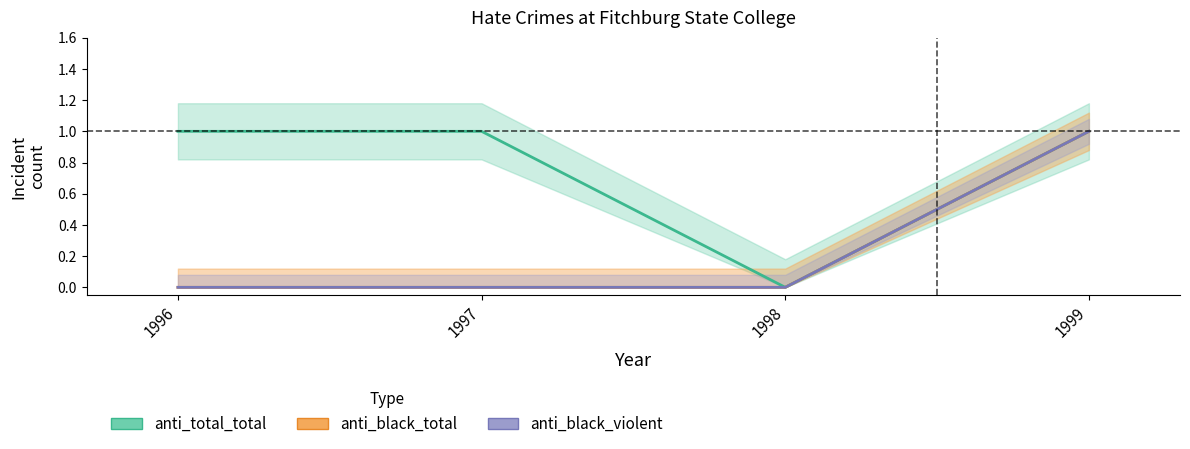

True or false: anti_black_total and anti_total_total cross at least once.

False